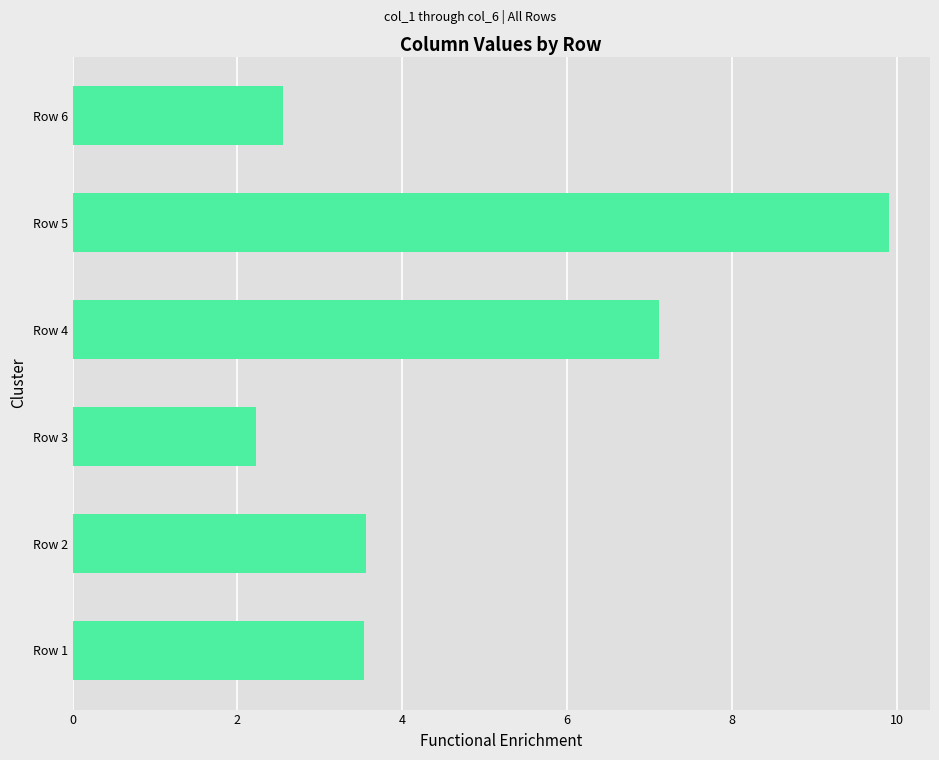

What is the ratio of the value at Row 5 to the value at Row 3?

4.4